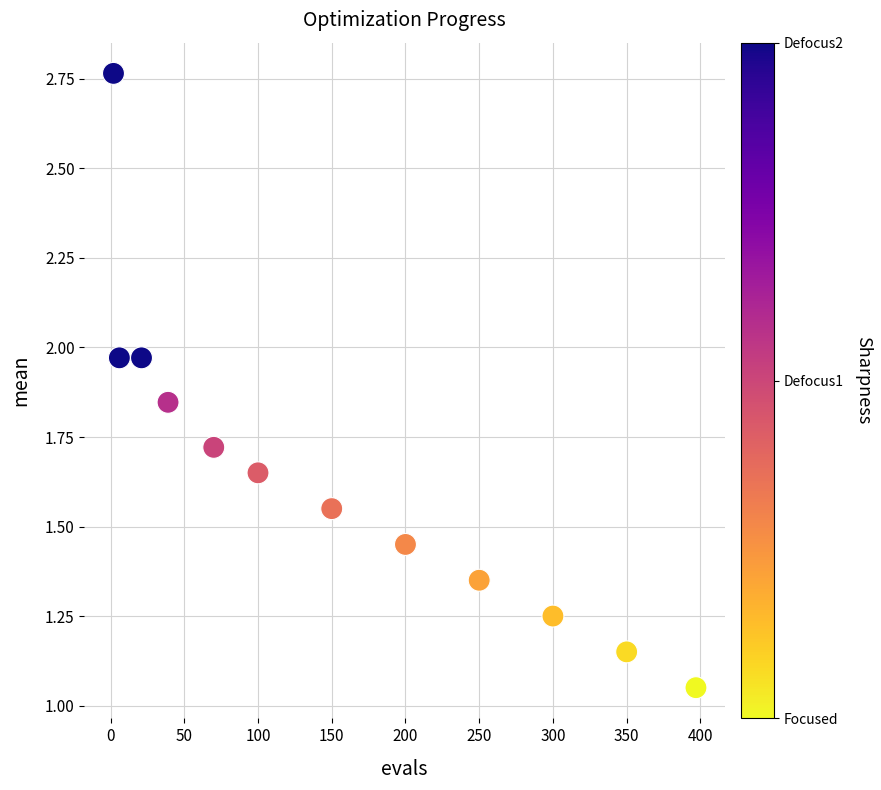

What is the range of X values (max minus min)?

395.0